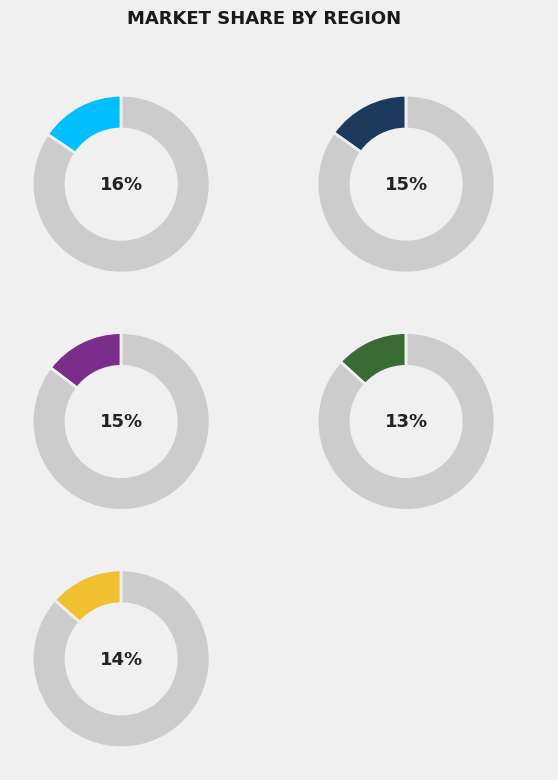

True or false: 0 accounts for 23% of the total.

False